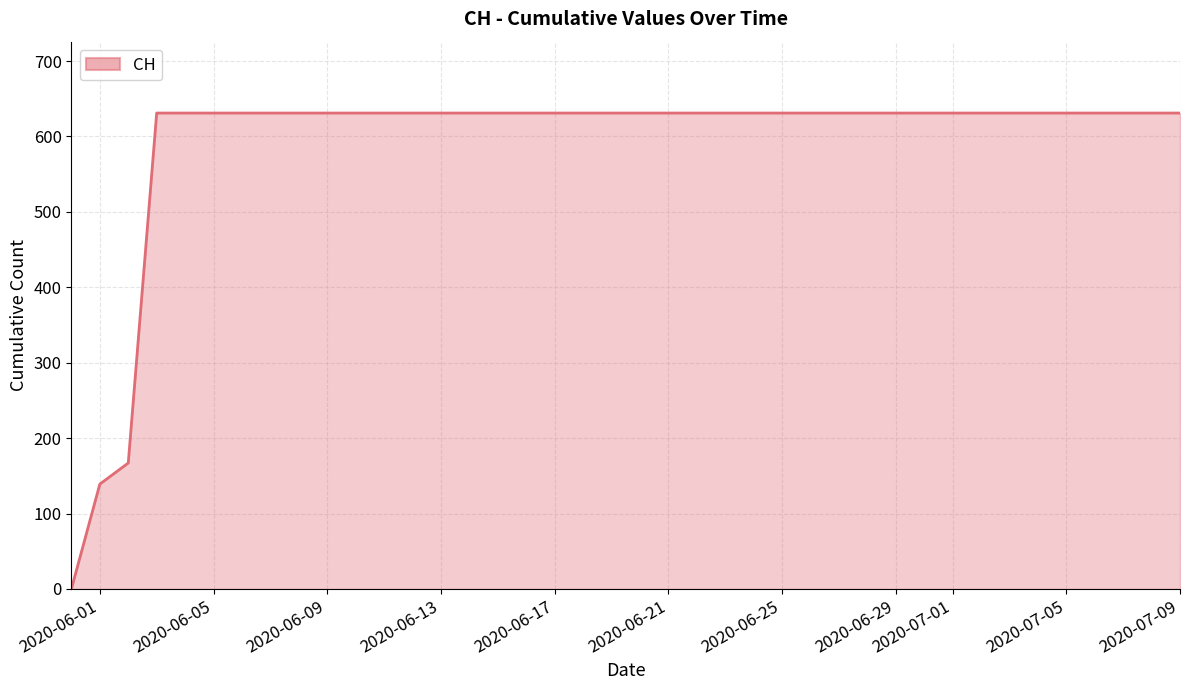

What is the maximum value shown in the chart?

631